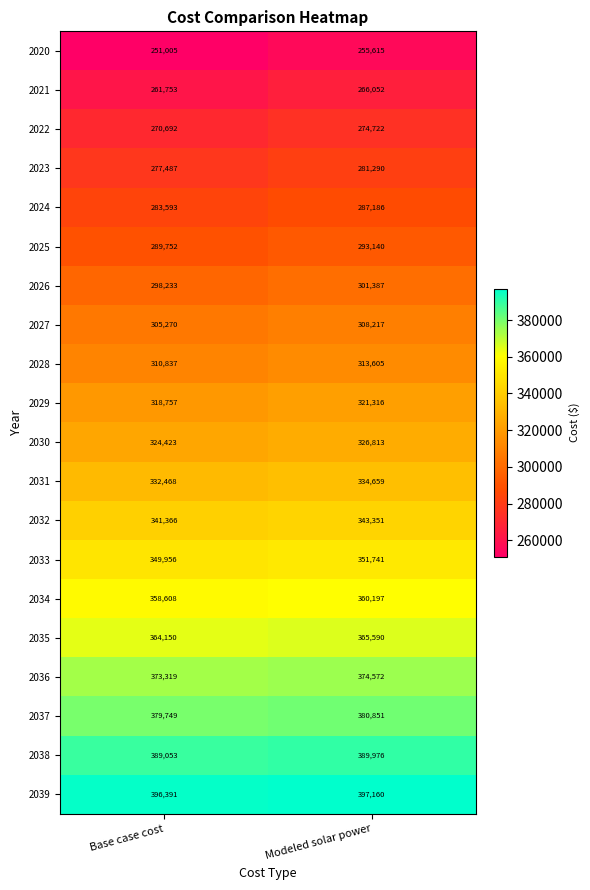

What is the approximate value of 2036 at Base case cost, to the nearest 100?

373300